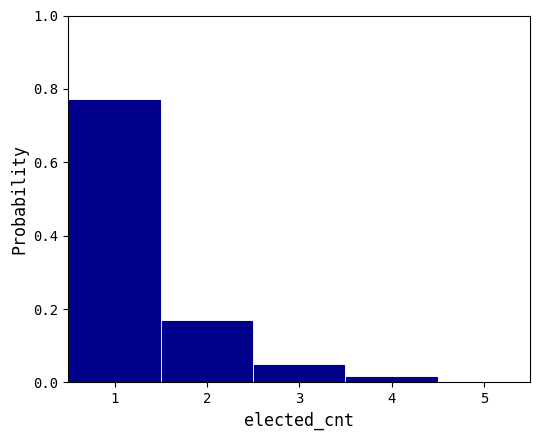

How tall is the bar that spans 1.5 to 2.5 on the x-axis? The values are not printed on the chart, so give them approximately, as read against the axis.

0.16